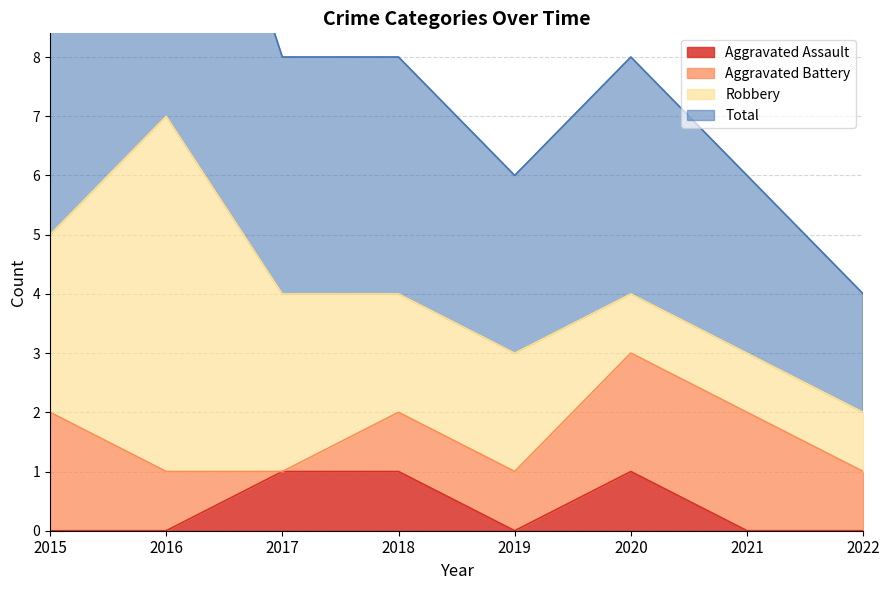

What is the sum of the Total values at 2019 and 2015?

8